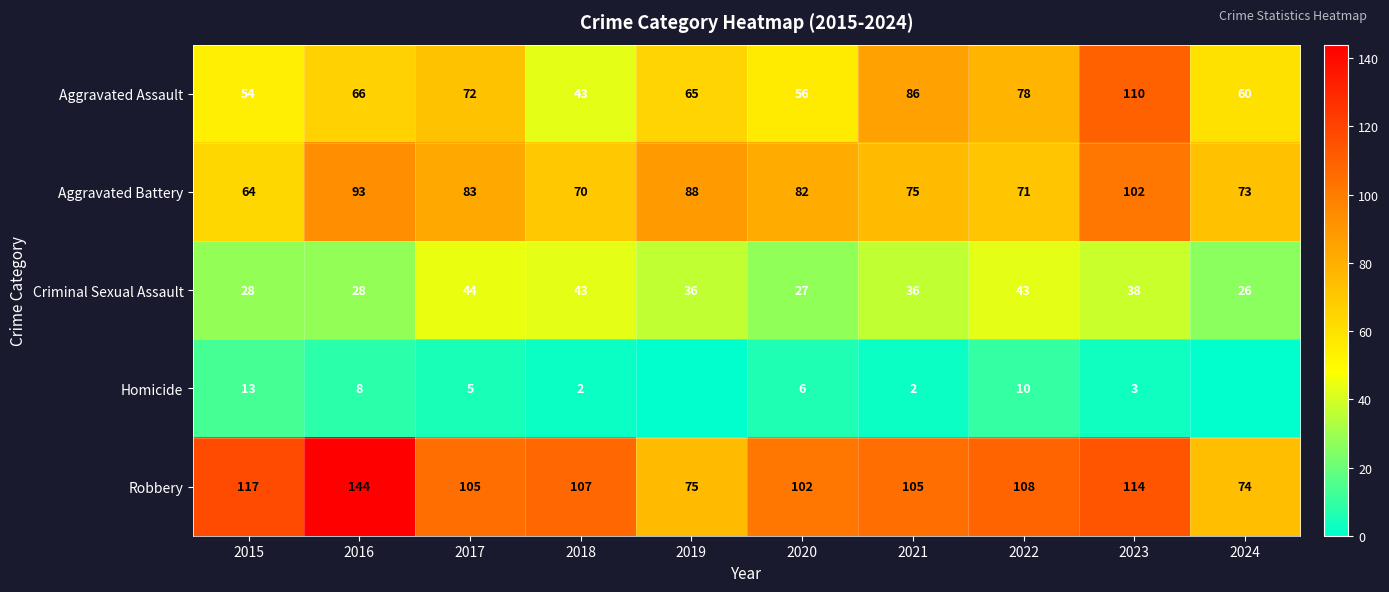

At 2023, list the series in order from largest to smallest.

Robbery, Aggravated Assault, Aggravated Battery, Criminal Sexual Assault, Homicide